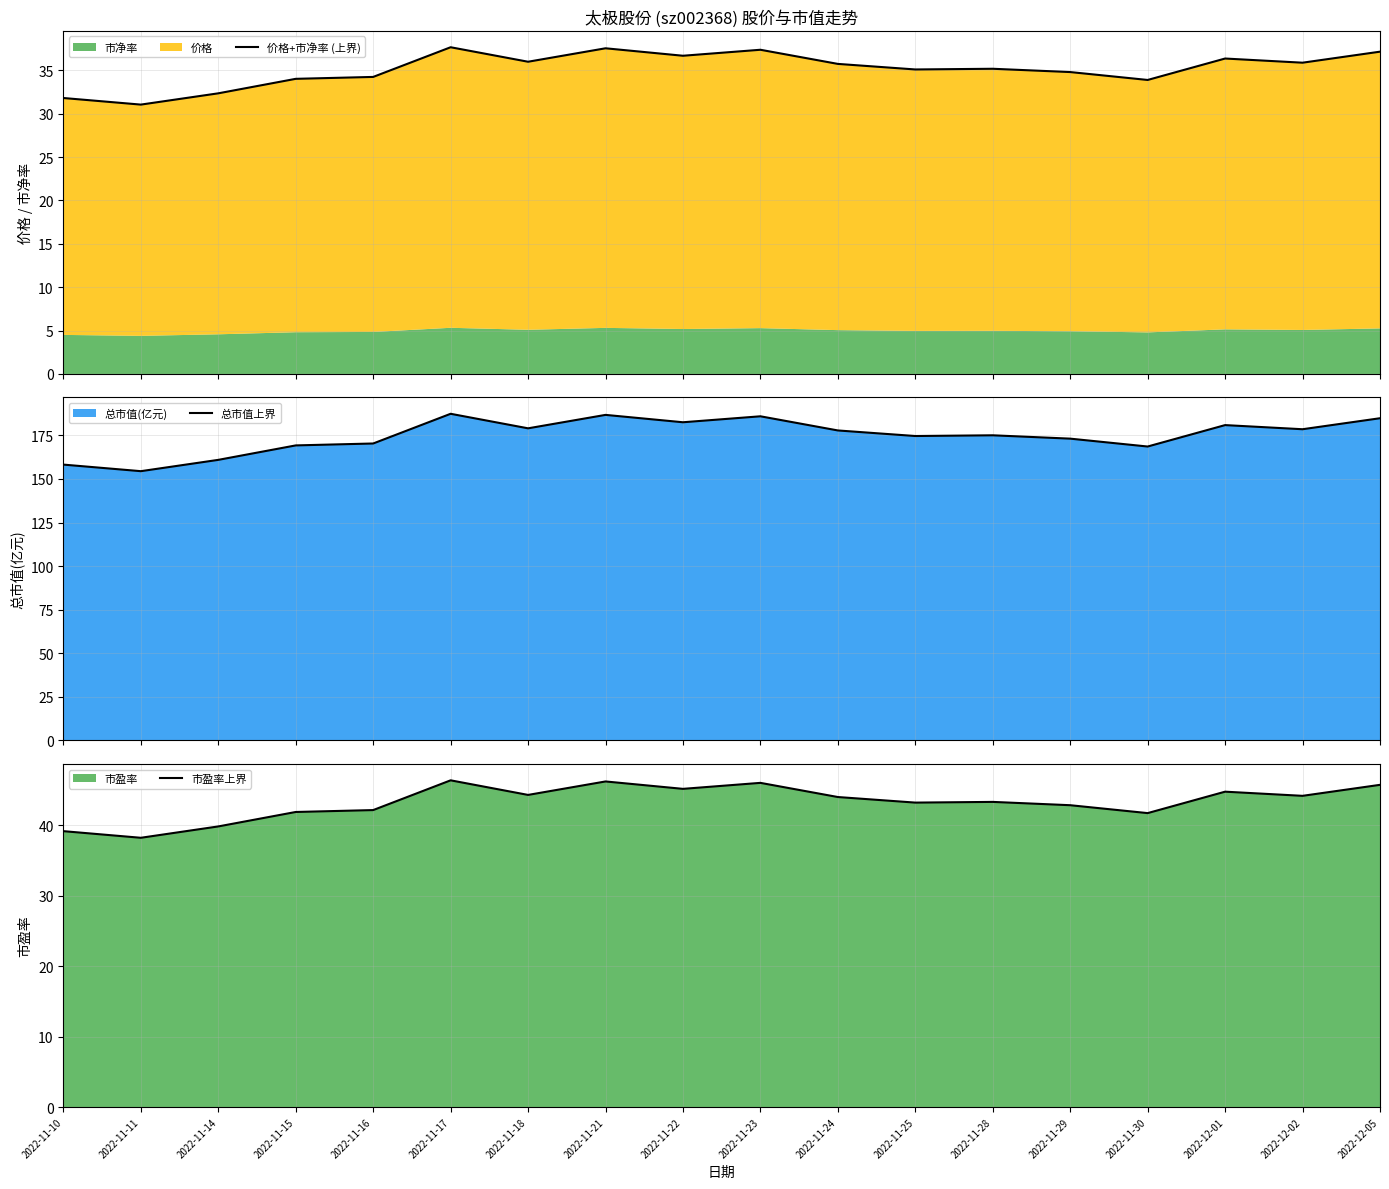

At which category does 市盈率上界 reach its first local valley?

2022-11-11